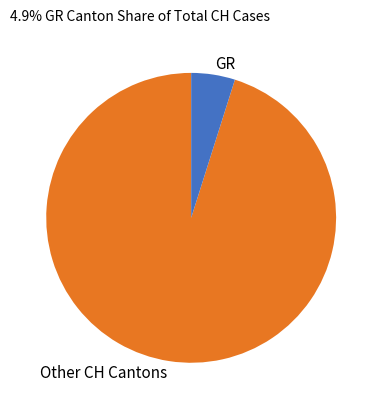

Count the number of slices in the pie.

2